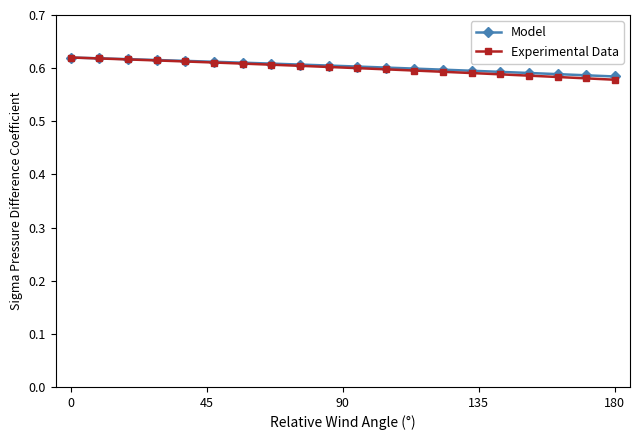

Which series has the widest spread of values?

Experimental Data